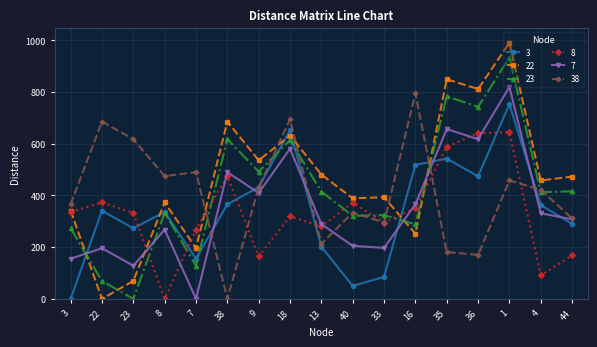

Is the value of 38 at 16 greater than the value of 7 at 33?

Yes